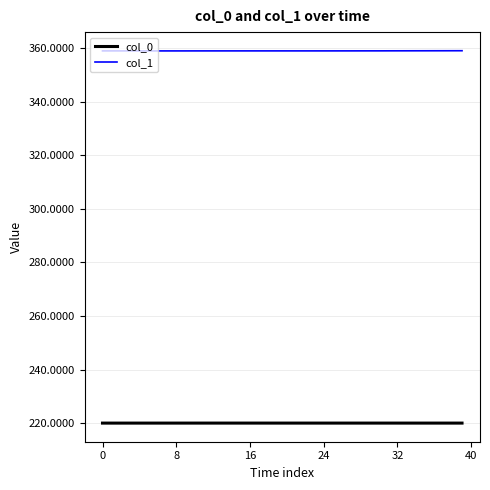

List the series in order of their overall mean, highest first.

col_1, col_0